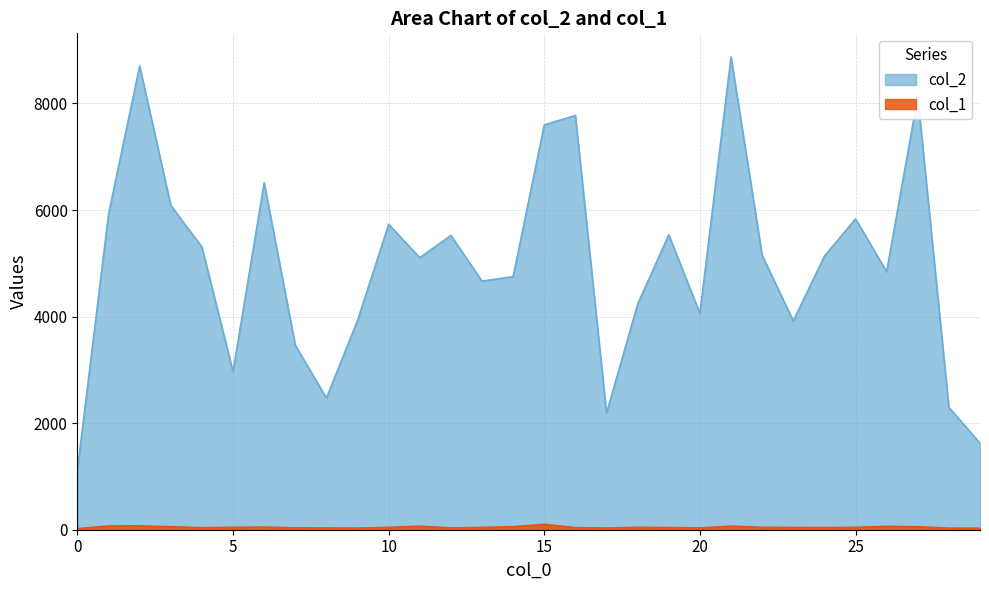

Which series has the largest range (max minus min)?

col_2